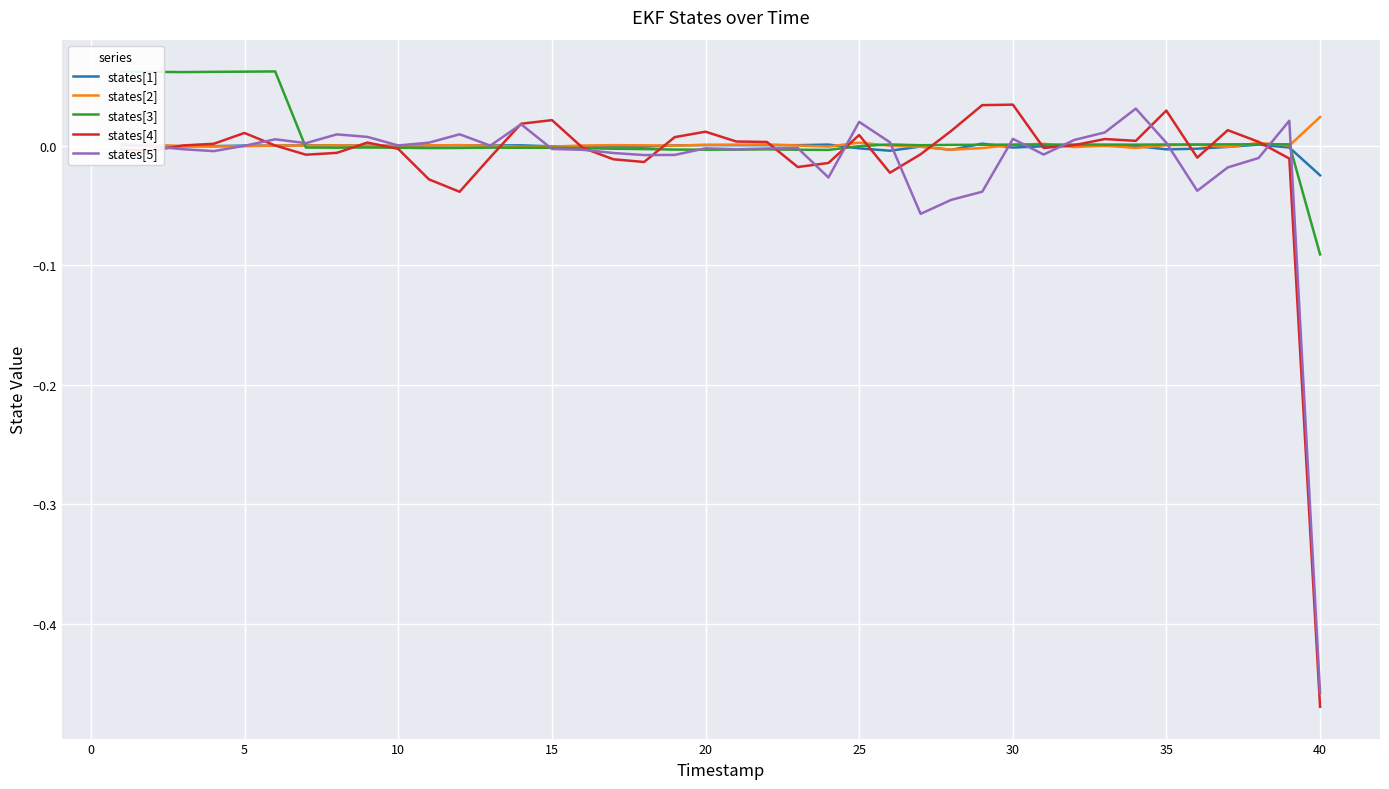

Which series has the largest range (max minus min)?

states[4]